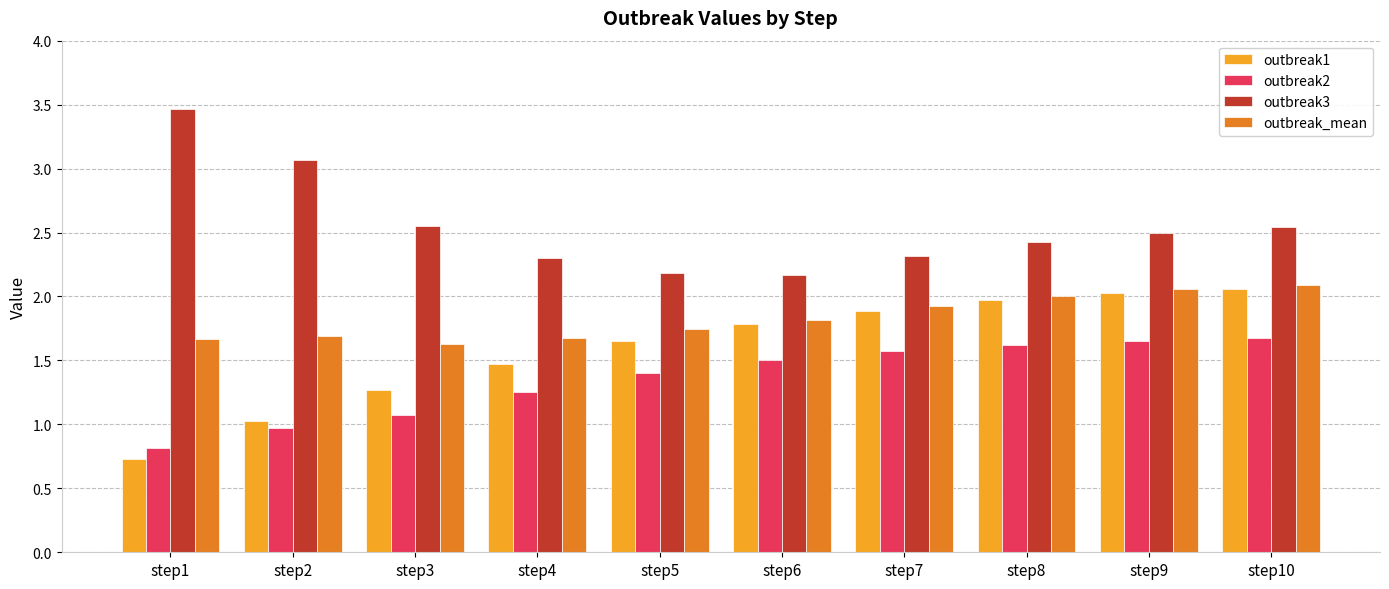

Which series changed the most between step3 and step9?

outbreak1